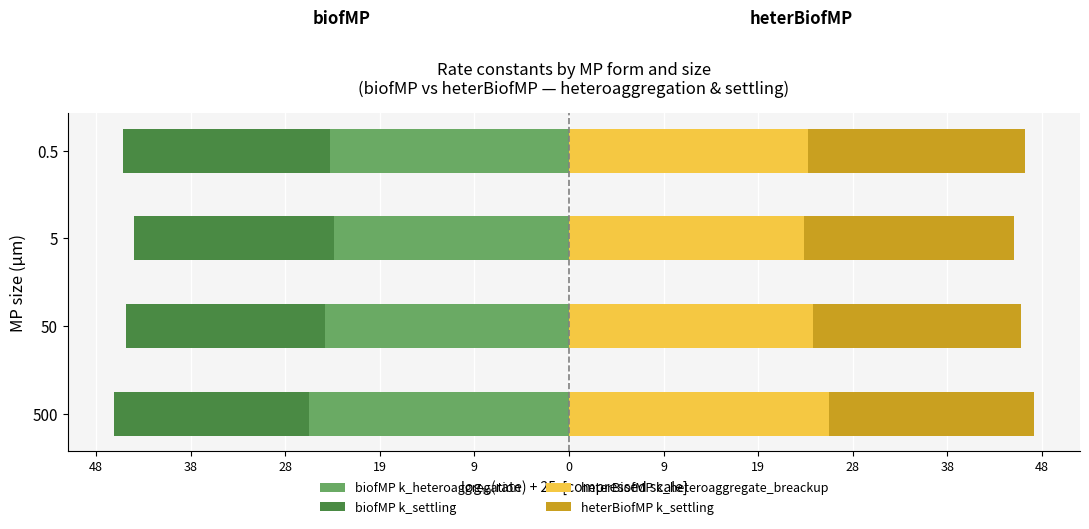

Count the number of data series in this chart.

4